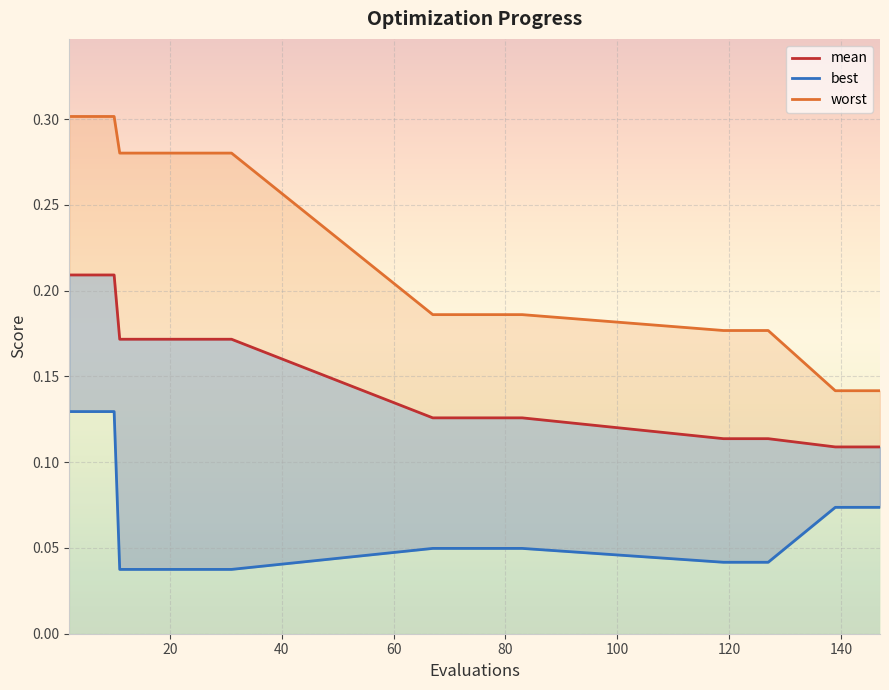

How many lines are shown in the chart?

1